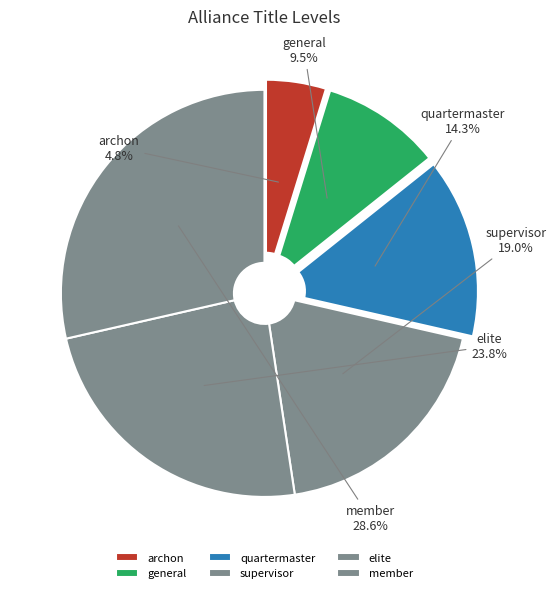

Is general the majority of the pie?

No